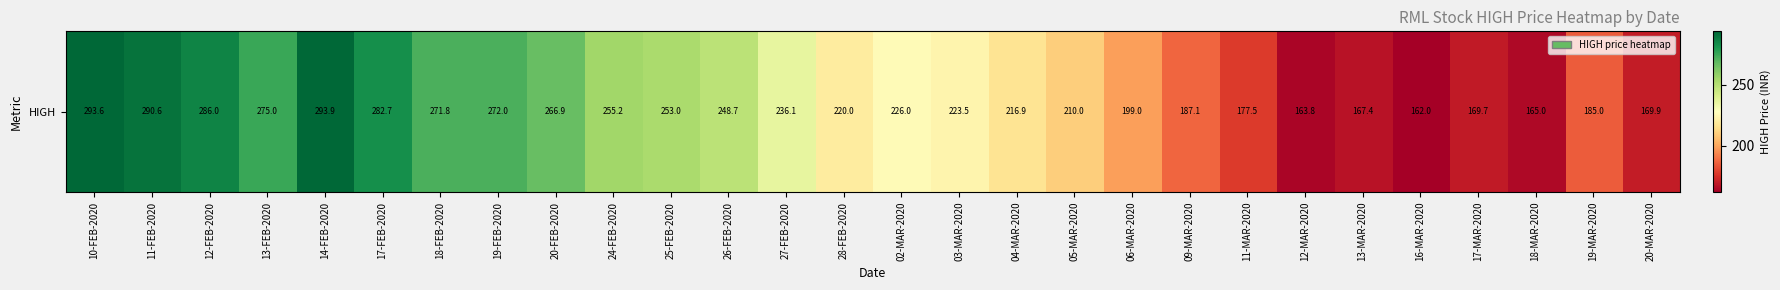

How many data points does each series have?

28